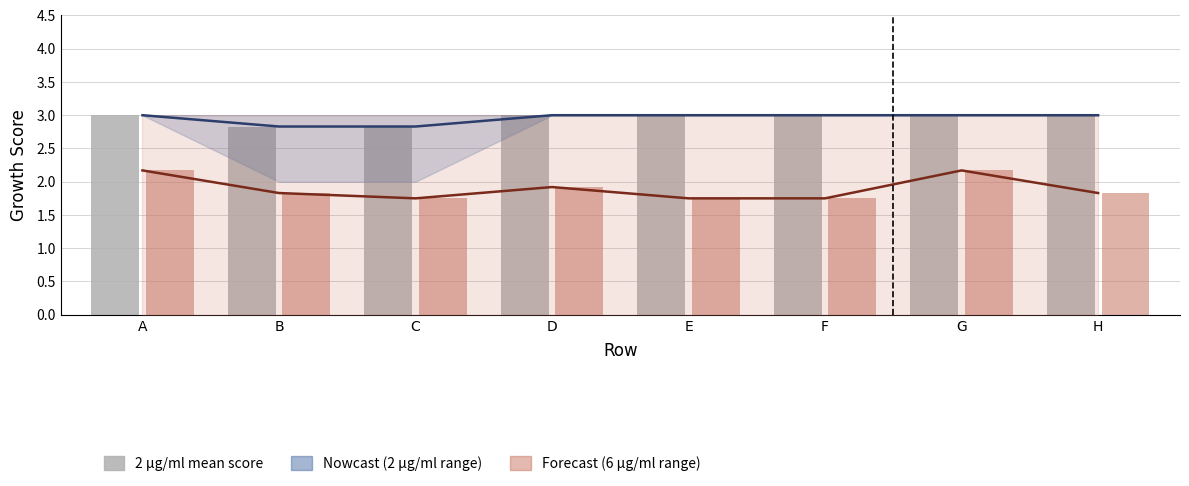

What is the average value of the 6 µg/ml mean score series?

1.9